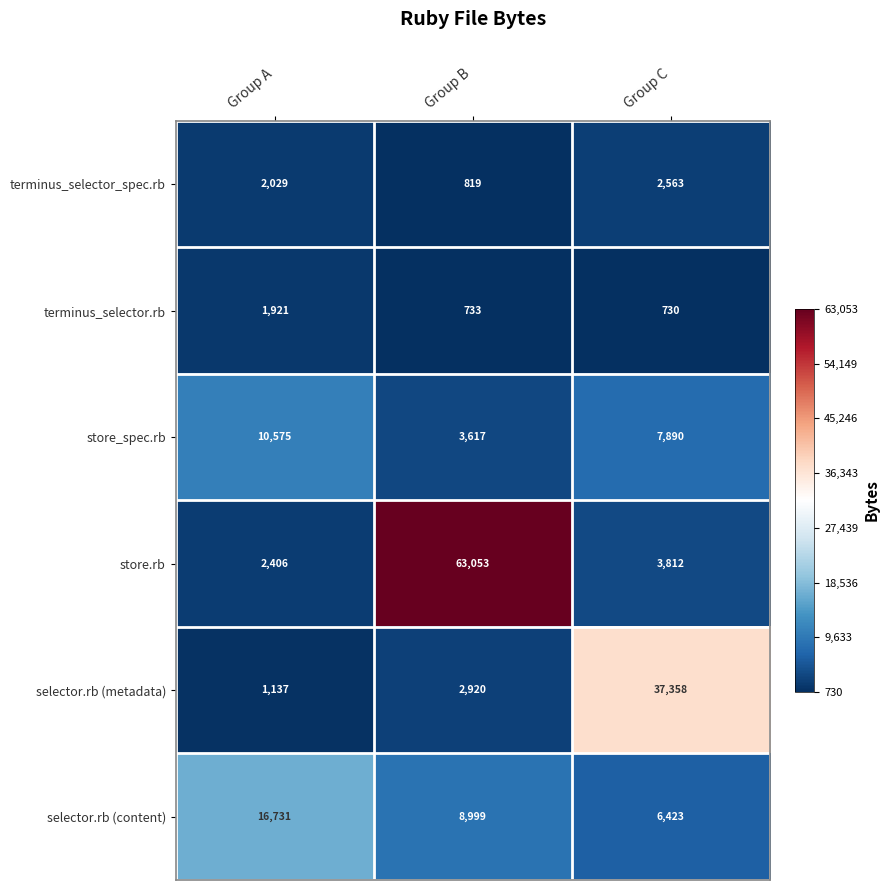

What is the total value across all series at Group A?

34799